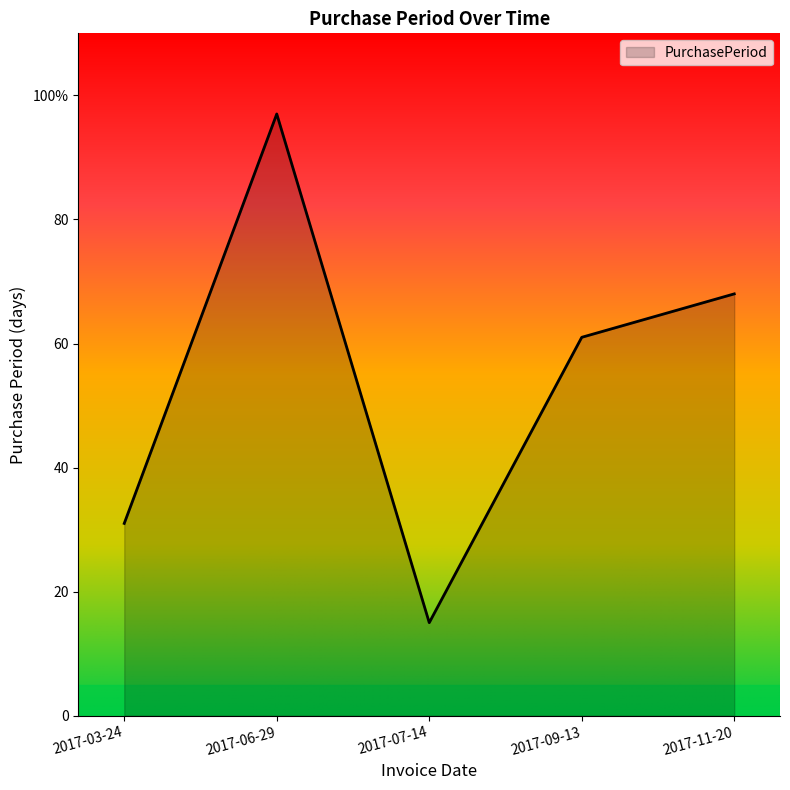

Does the chart display data point markers on the line(s)?

No